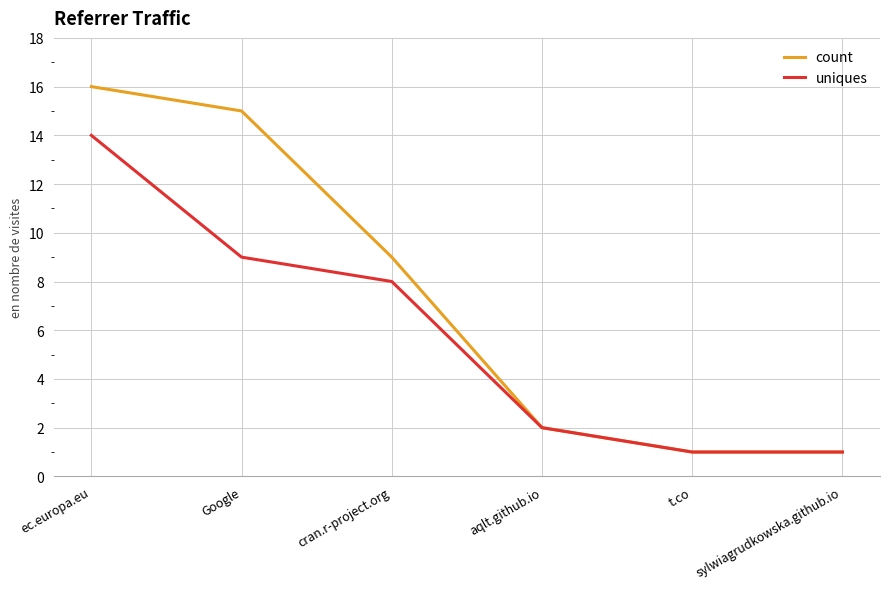

What is the sum of the uniques values at cran.r-project.org and aqlt.github.io?

10